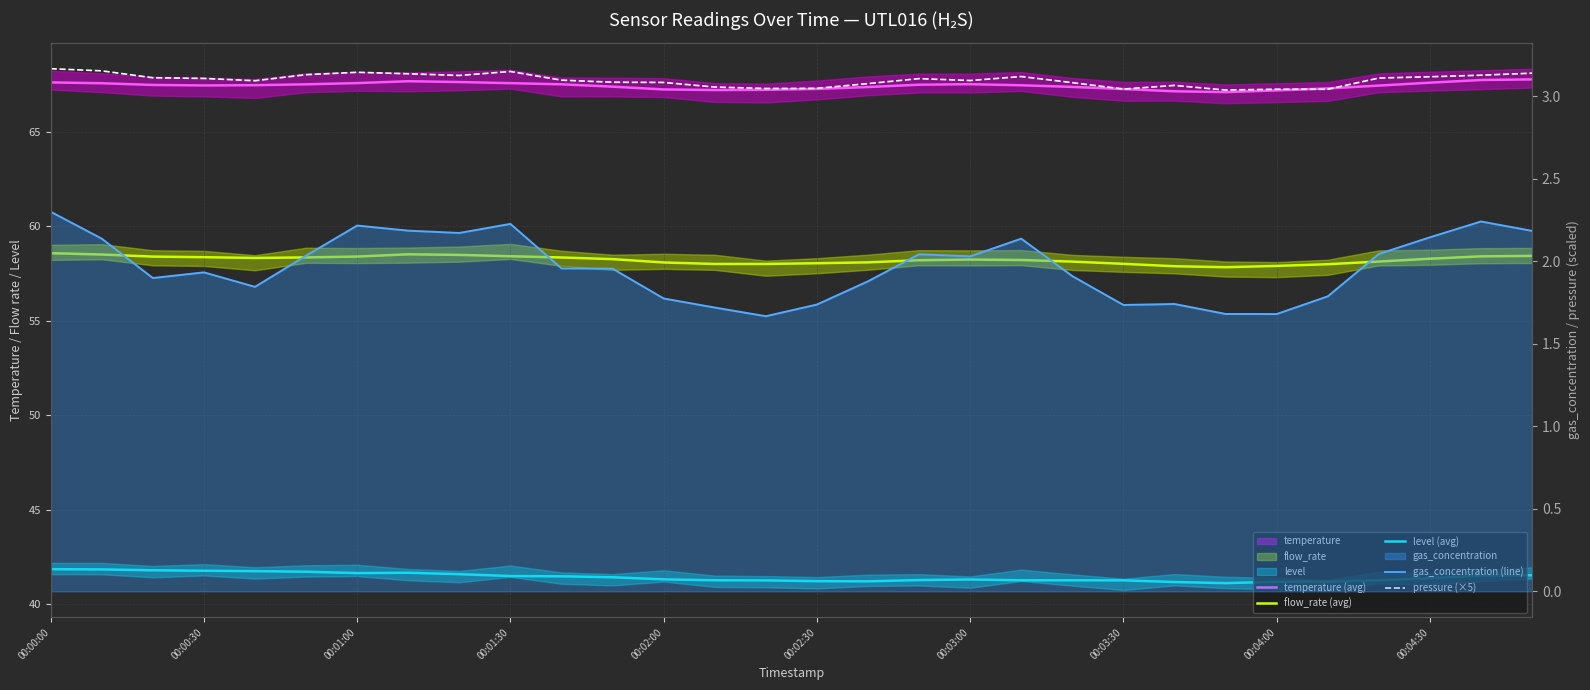

At 00:04:00, list the series in order from largest to smallest.

temperature (avg), flow_rate (avg), level (avg), pressure (×5), gas_concentration (line)